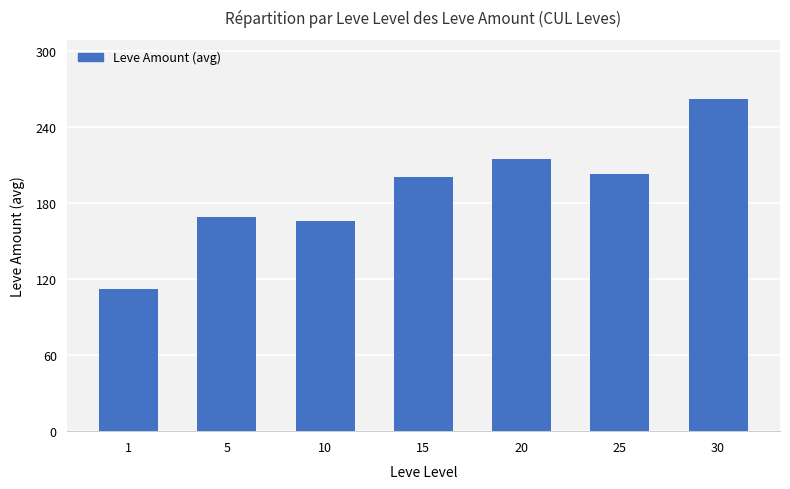

How many bars are there in total?

7